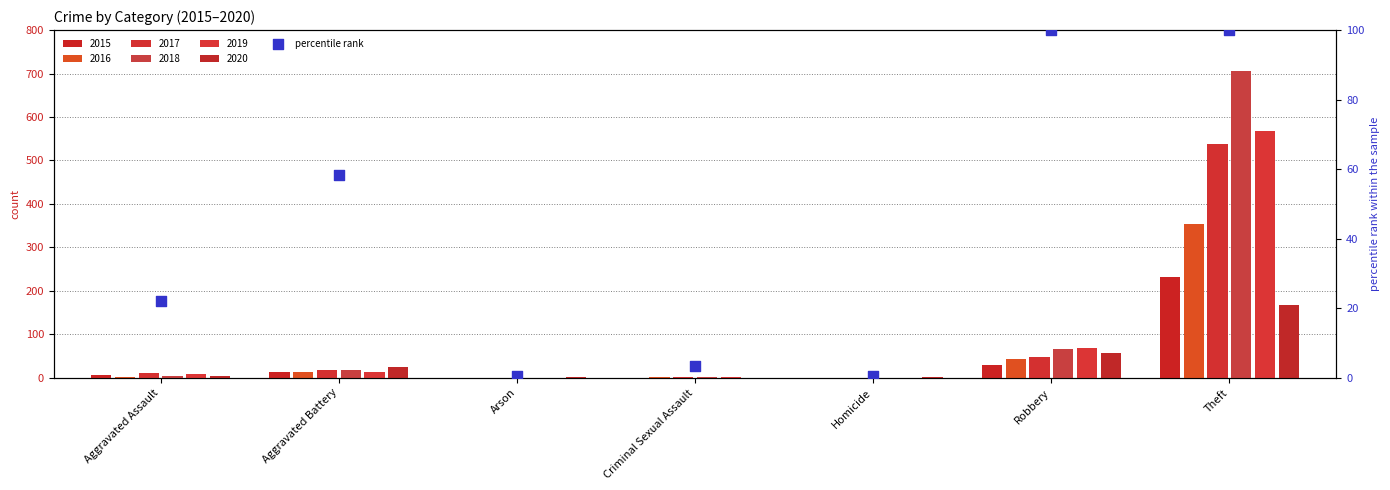

Which has a higher value, Theft or Homicide?

Theft